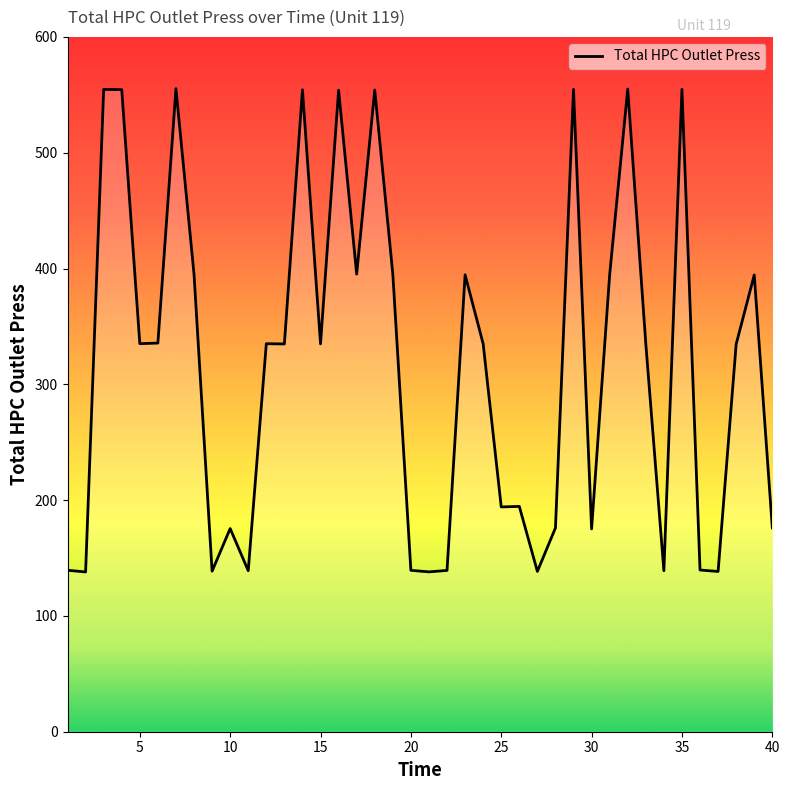

What is the maximum value shown in the chart?

555.3